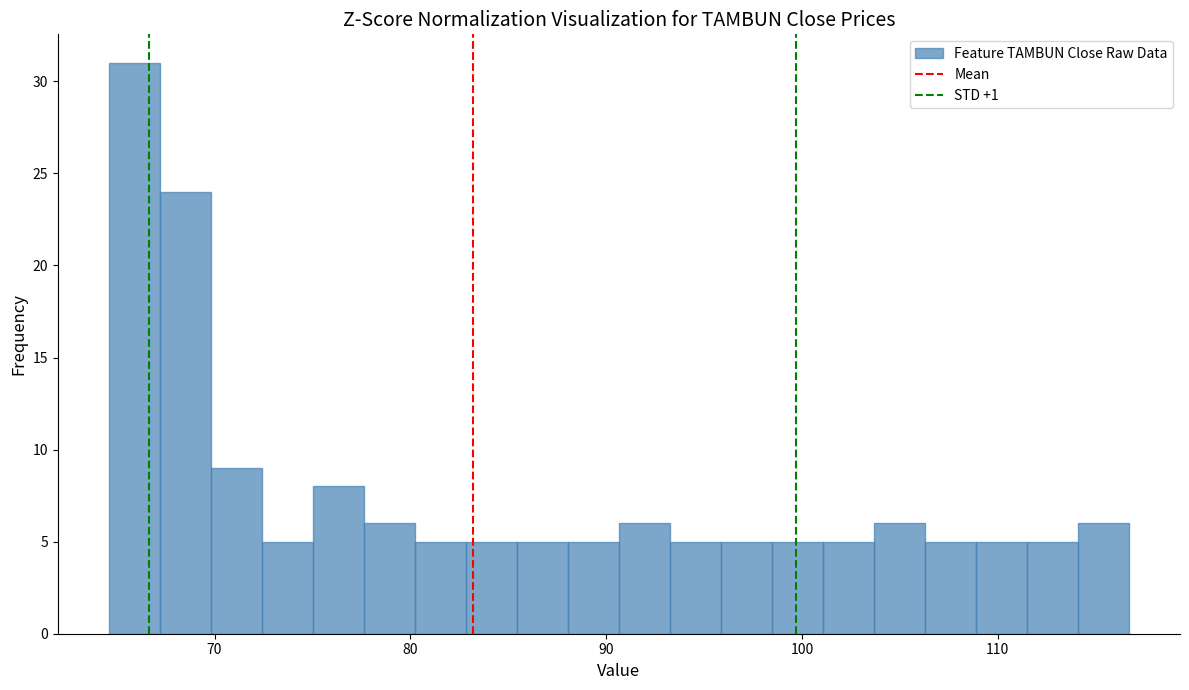

Read against the x-axis, roughly where is the centre of the tallest bar?

66